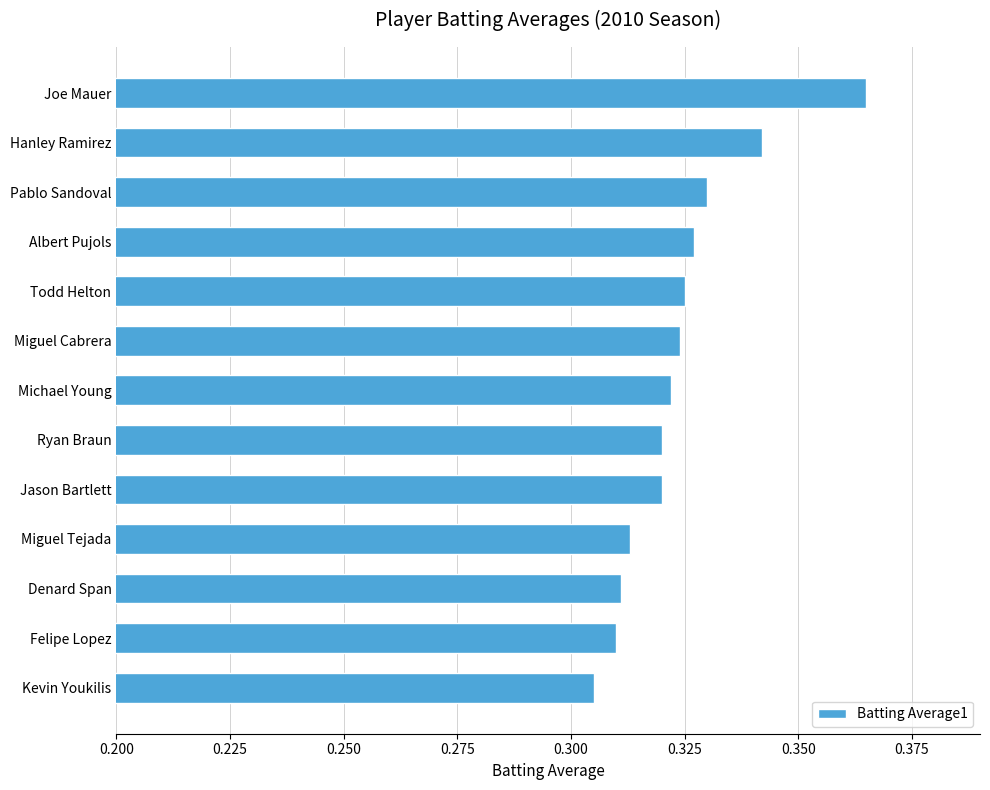

Count the values in the range 0 to 1.

13